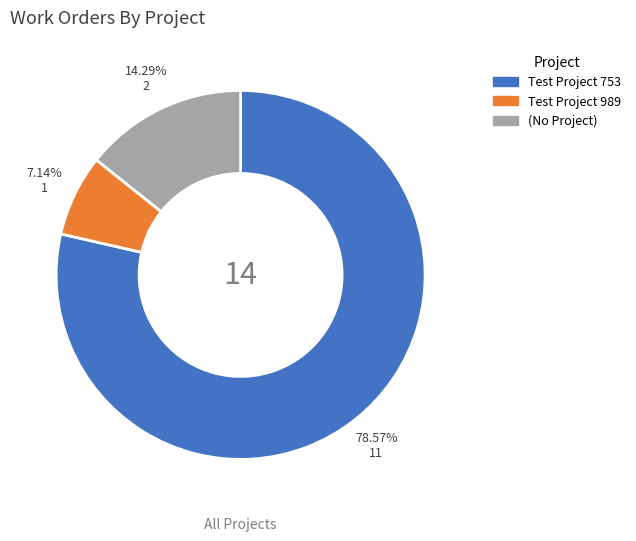

Is it true that (No Project) is 14% of the pie?

True